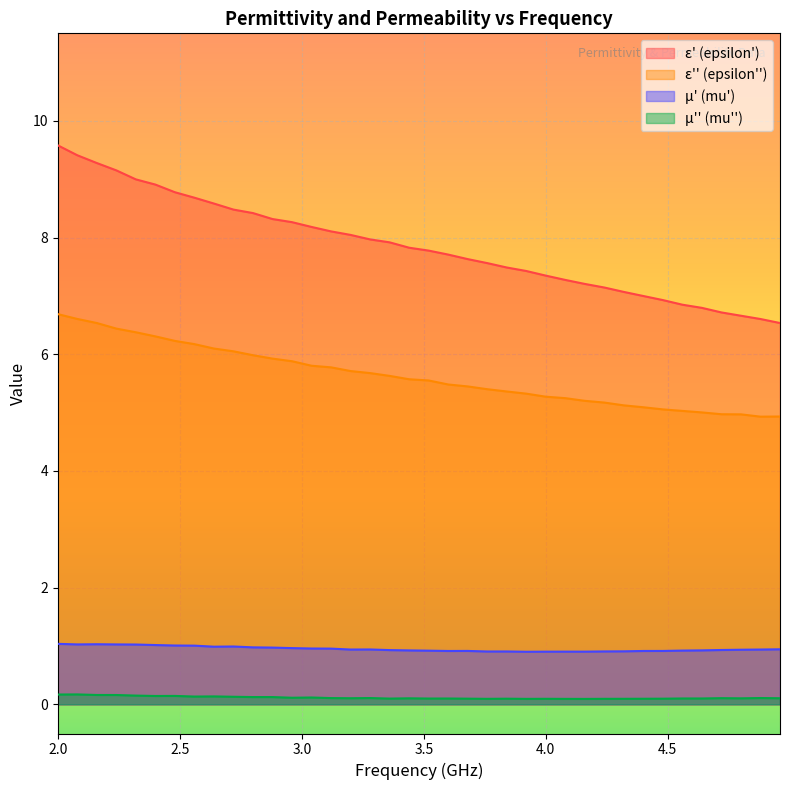

What is the average value of the mu_double_prime series?

0.1